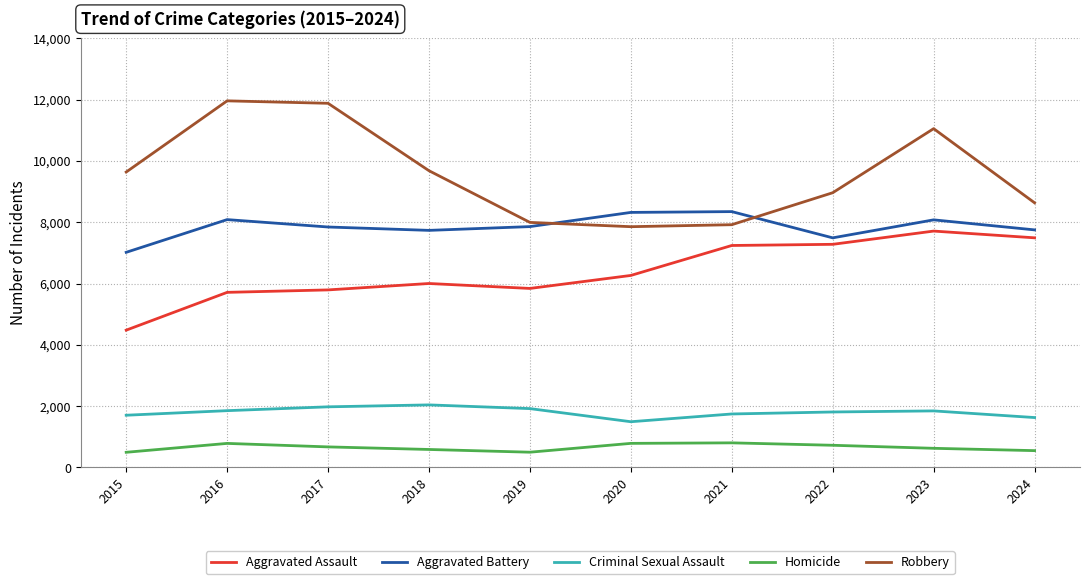

True or false: Robbery and Homicide cross at least once.

False